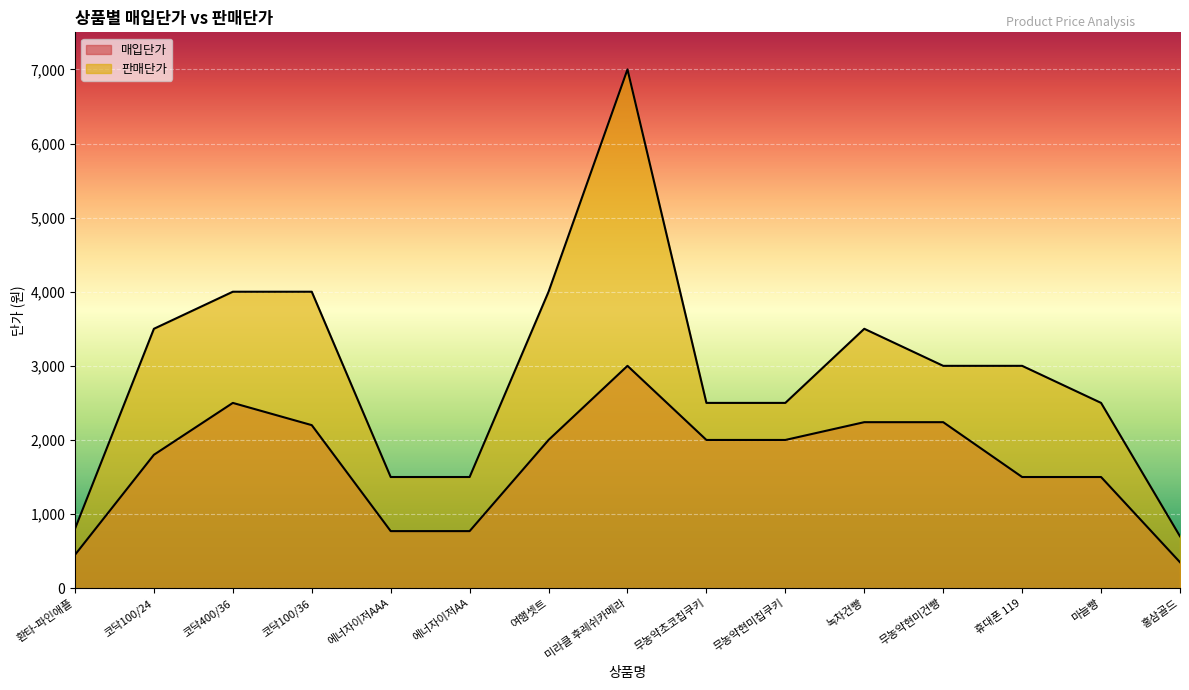

Which category has the highest value across all series?

미라클 후레쉬카메라